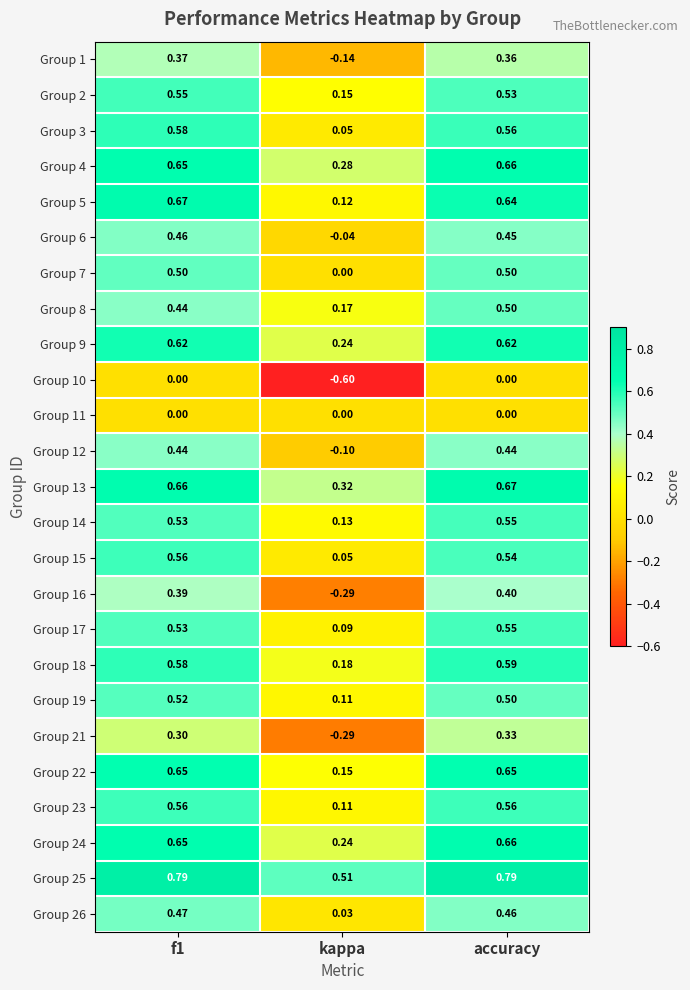

Is the value of Group 5 at kappa greater than the value of Group 22 at kappa?

No